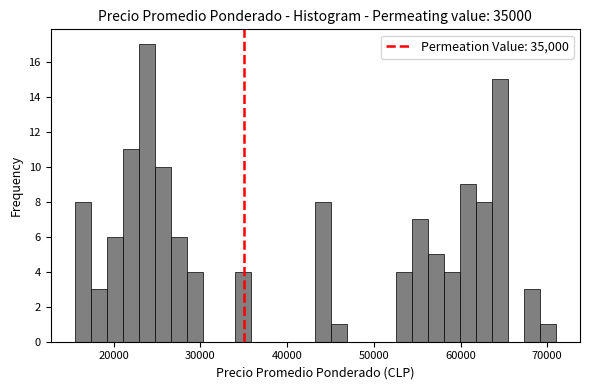

Around what value on the x-axis is the tallest bar? Give the approximate position of its centre, as read against the axis.

24000